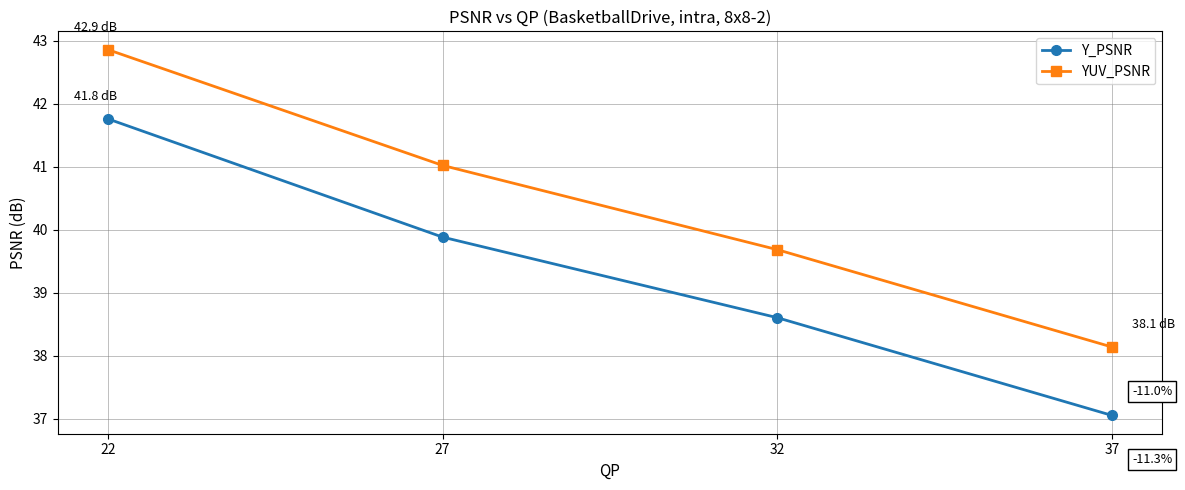

True or false: Y_PSNR and YUV_PSNR intersect in this chart.

False